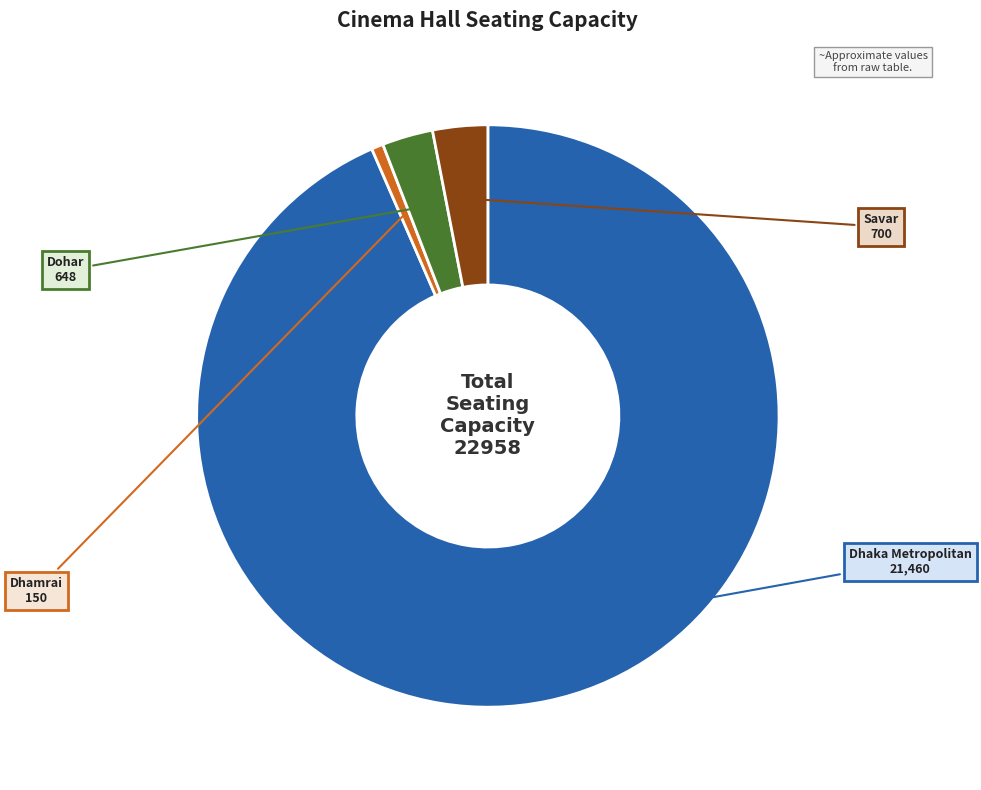

Is there a majority slice in this chart?

Yes